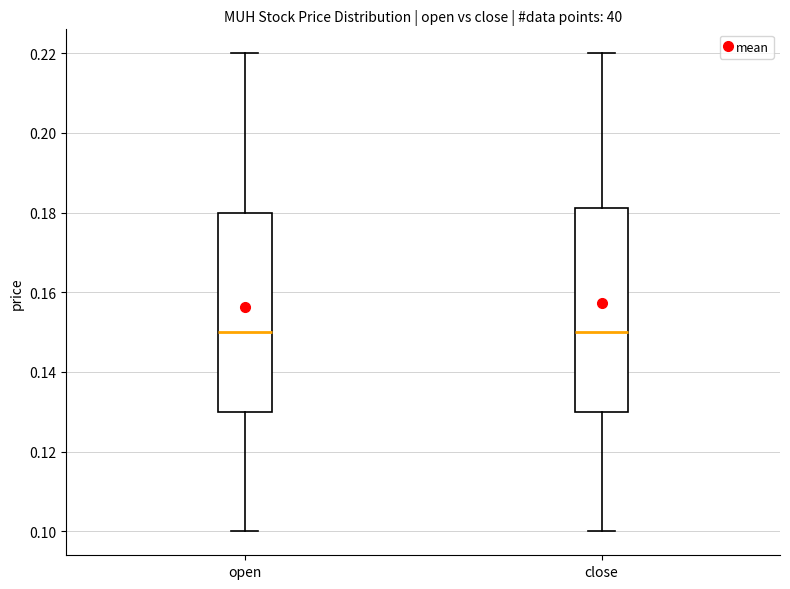

Reading left to right, transcribe this box plot: for each box, give where its median line is, the range the box spans, and where its two whiskers end, as read against the y-axis. The values are not printed on the chart, so give them approximately, as read against the axis.

open: median 0.150, box 0.130 to 0.180, whiskers 0.100 to 0.220
close: median 0.150, box 0.130 to 0.182, whiskers 0.100 to 0.220